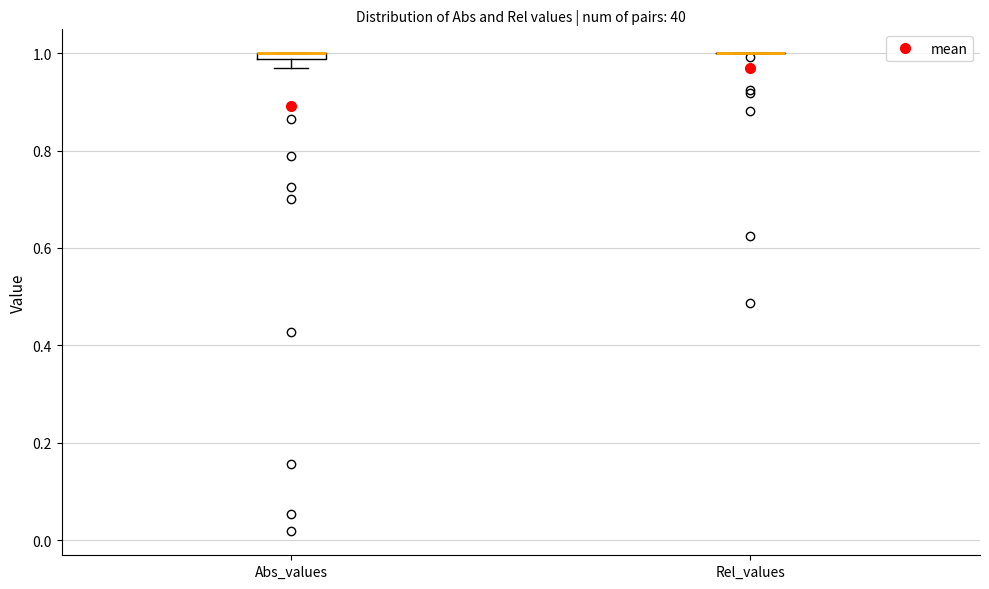

Where is the upper edge of the box for Abs_values on the y-axis? The values are not printed on the chart, so give them approximately, as read against the axis.

1.00